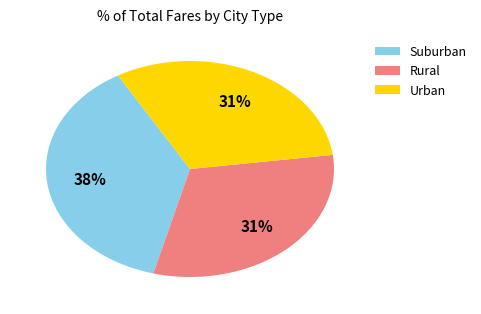

Is the sum of Suburban and Rural greater than half?

Yes